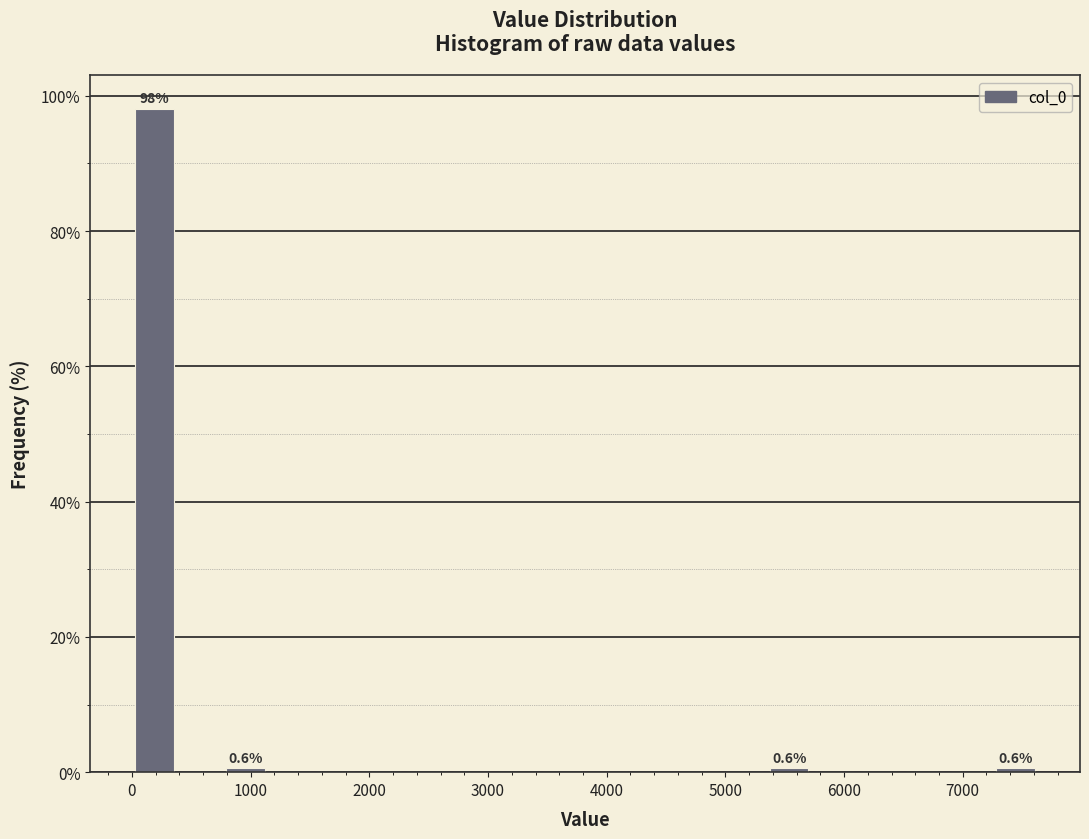

Read against the x-axis, roughly where is the centre of the tallest bar?

200